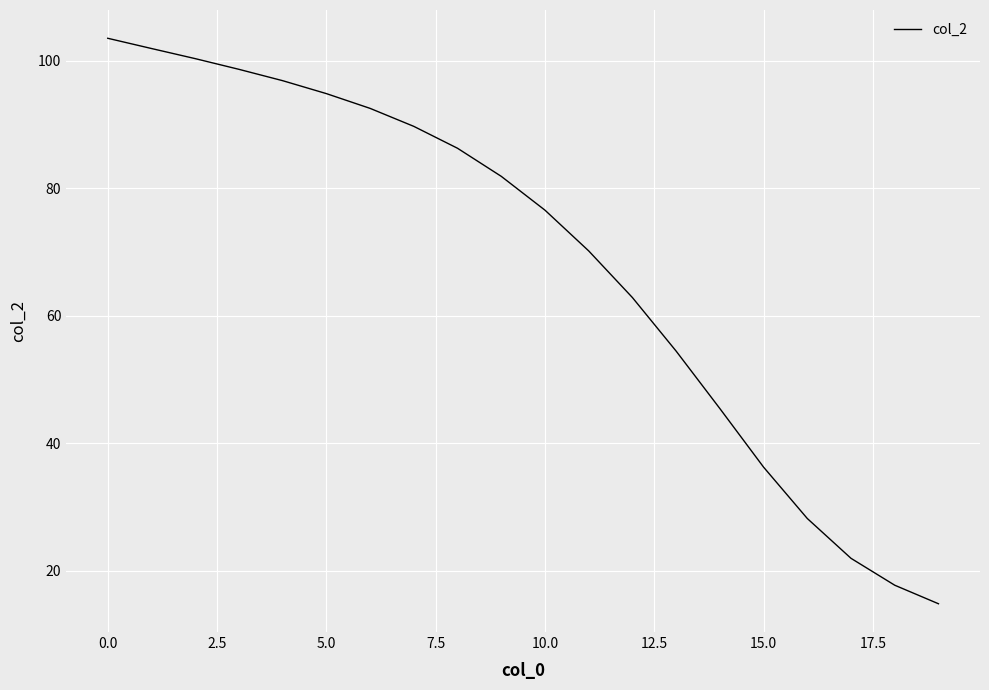

What is the difference between the maximum and minimum values?

88.6